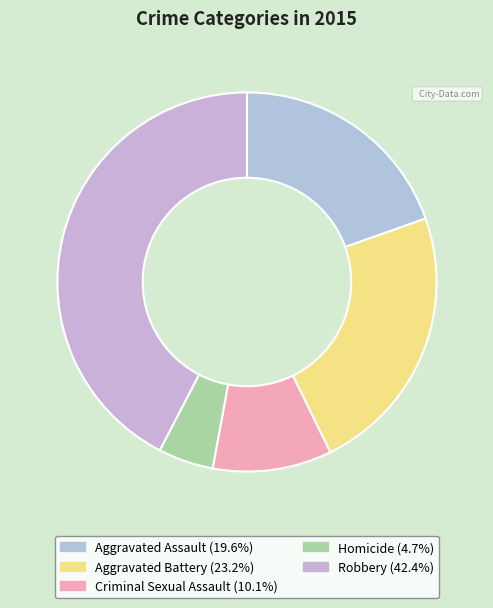

True or false: Criminal Sexual Assault accounts for 10% of the total.

True